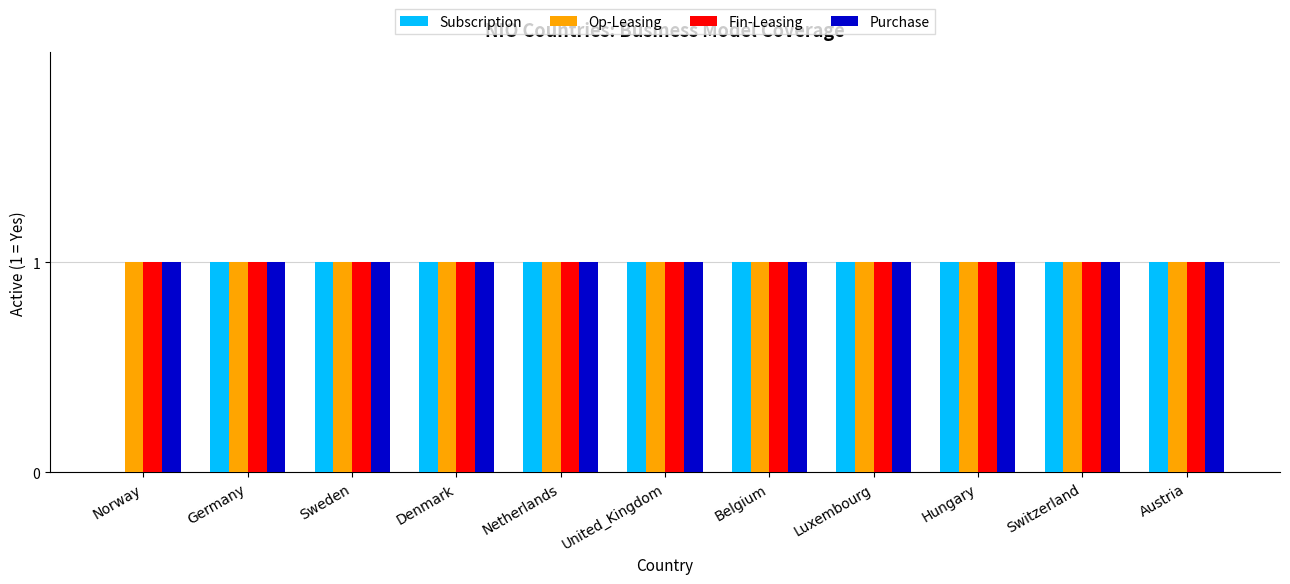

What is the total value across all series at Luxembourg?

4